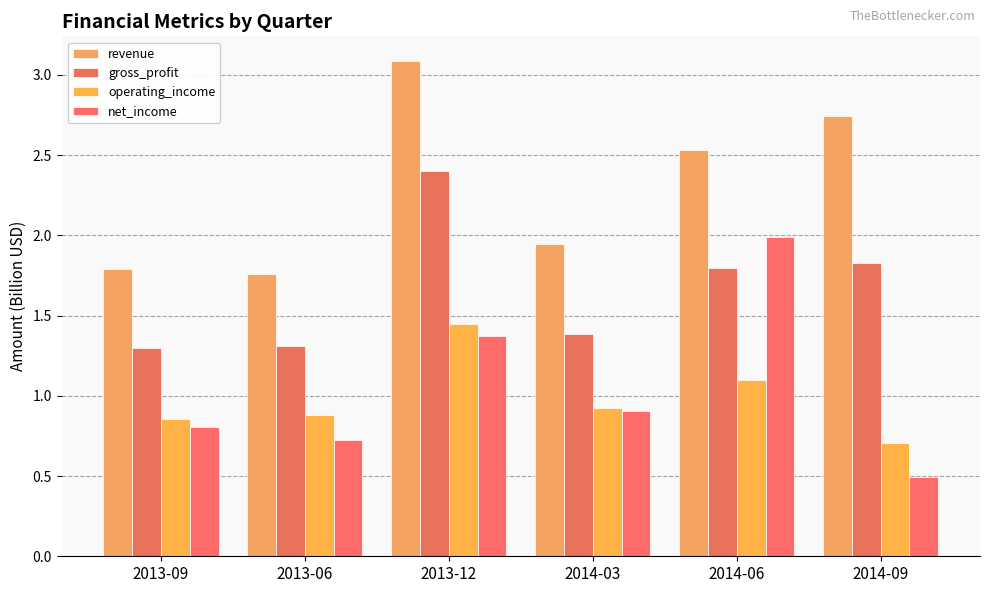

Reading right to left, extract all data points from this chart.

revenue: 2014-09=2.7	2014-06=2.5	2014-03=1.9	2013-12=3.1	2013-06=1.8	2013-09=1.8
gross_profit: 2014-09=1.8	2014-06=1.8	2014-03=1.4	2013-12=2.4	2013-06=1.3	2013-09=1.3
operating_income: 2014-09=0.7	2014-06=1.1	2014-03=0.9	2013-12=1.4	2013-06=0.9	2013-09=0.9
net_income: 2014-09=0.5	2014-06=2.0	2014-03=0.9	2013-12=1.4	2013-06=0.7	2013-09=0.8